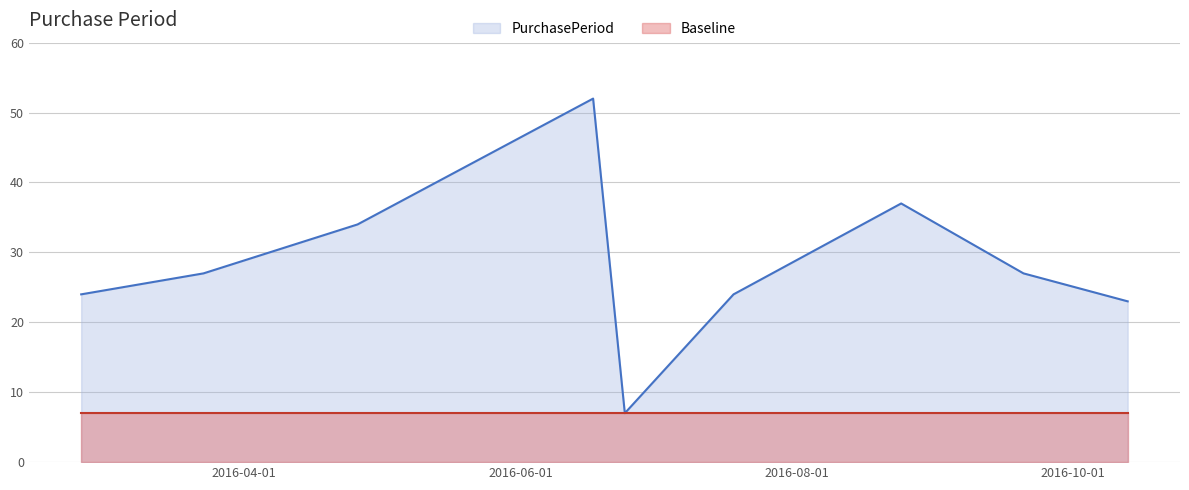

Reading left to right, extract all data points from this chart.

PurchasePeriod: 24	27	34	52	7	24	37	27	23
Baseline: 7	7	7	7	7	7	7	7	7